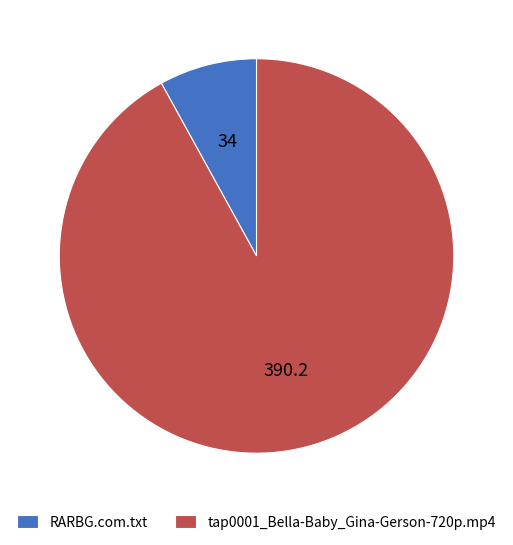

What is the smallest slice in the pie chart?

RARBG.com.txt